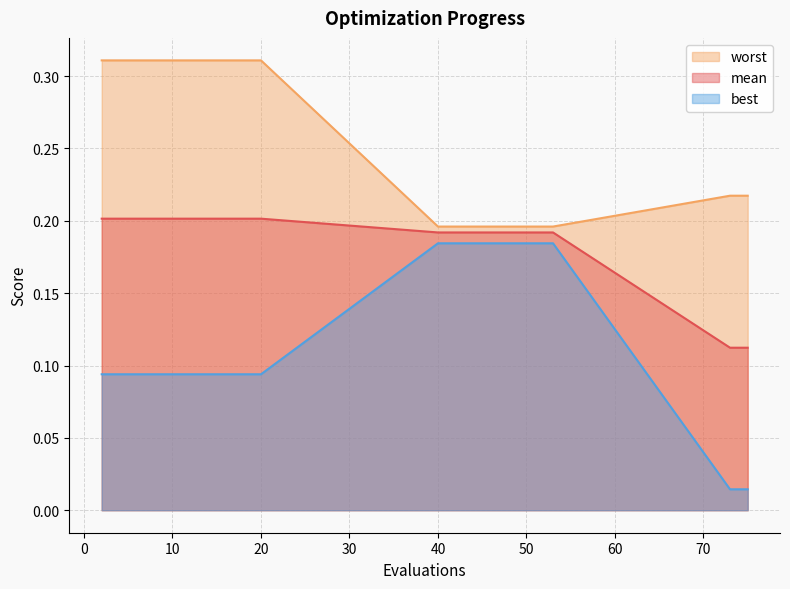

List the labels in order of best value, smallest first.

73, 75, 2, 4, 6, 8, 10, 12, 14, 16, 18, 20, 40, 42, 44, 46, 48, 49, 51, 53